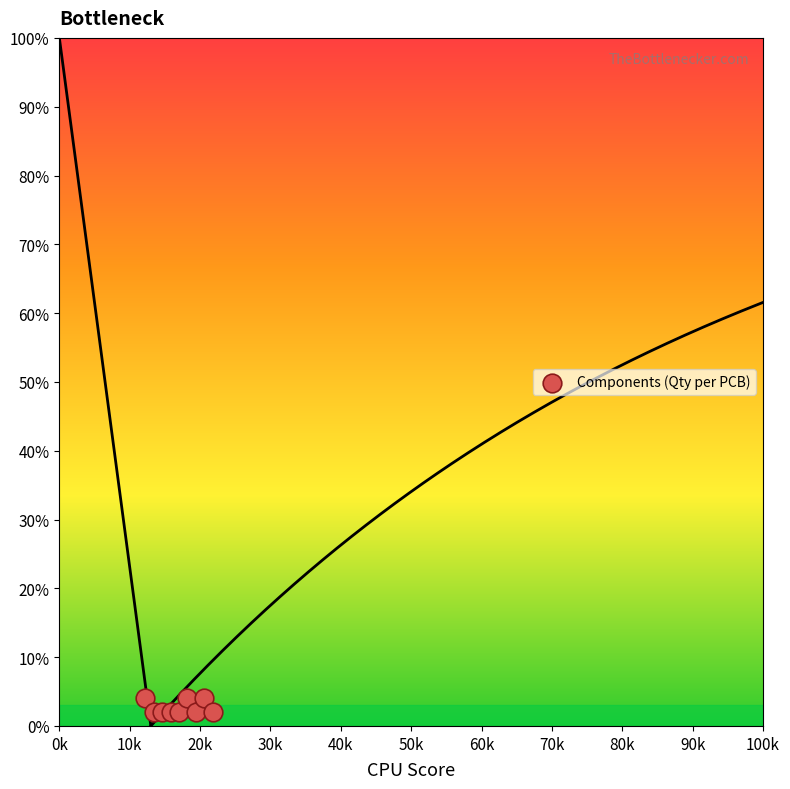

What is the average Y value?

3